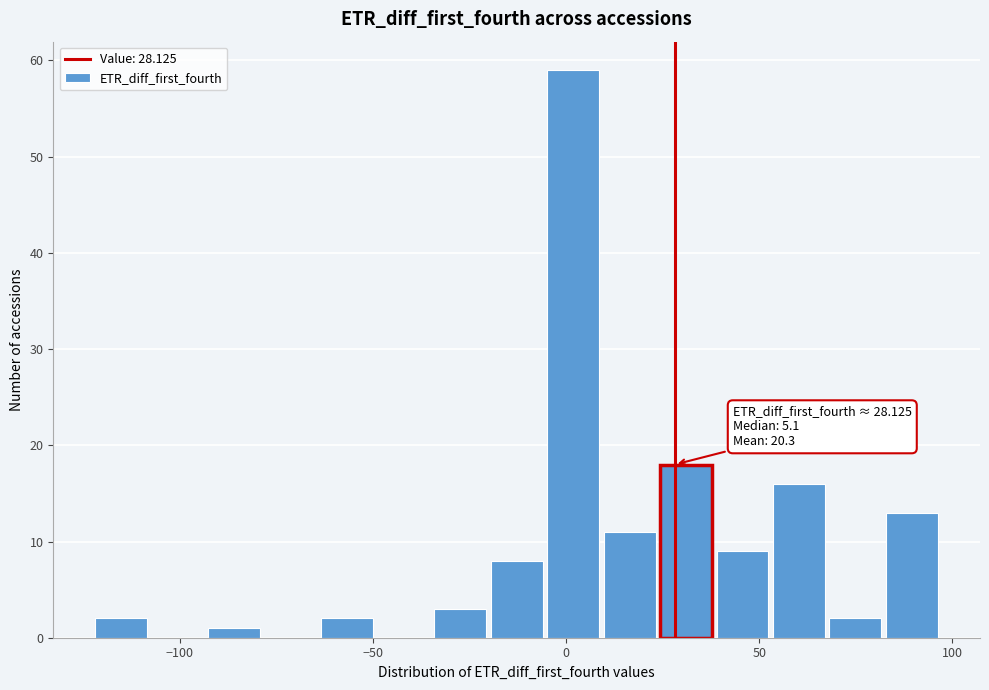

Around what value on the x-axis is the tallest bar? Give the approximate position of its centre, as read against the axis.

0